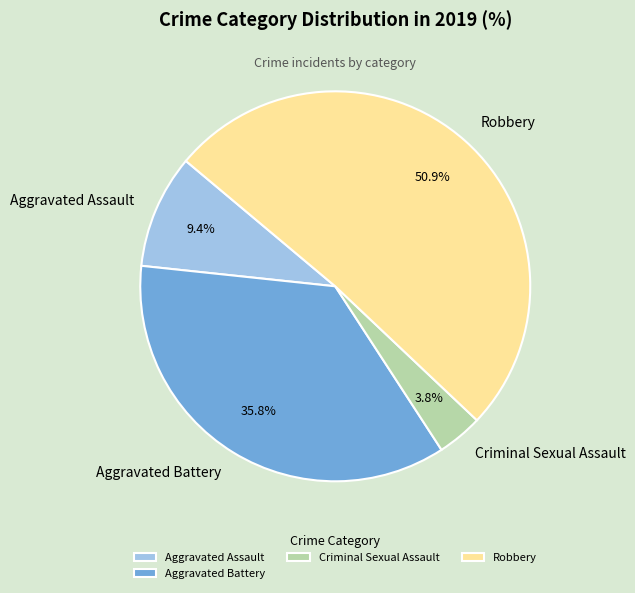

To the nearest percent, what is the average slice percentage?

25%